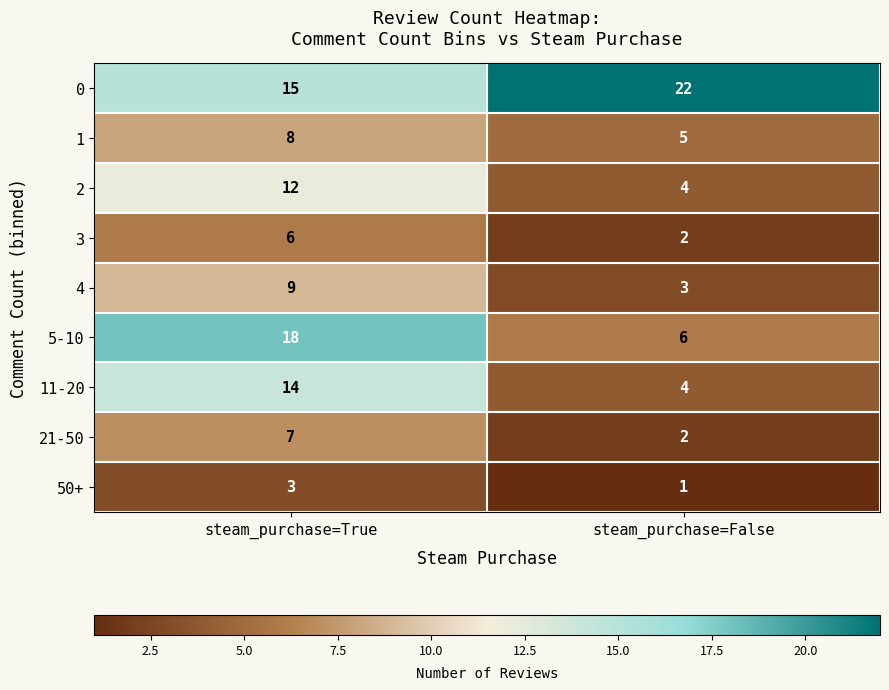

At which category is the sum across all series the highest?

steam_purchase=True